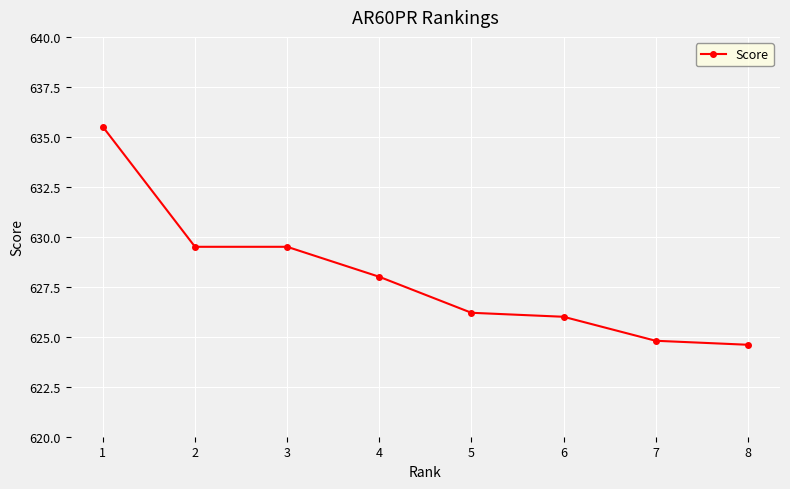

What is the difference between the maximum and second lowest values?

10.7